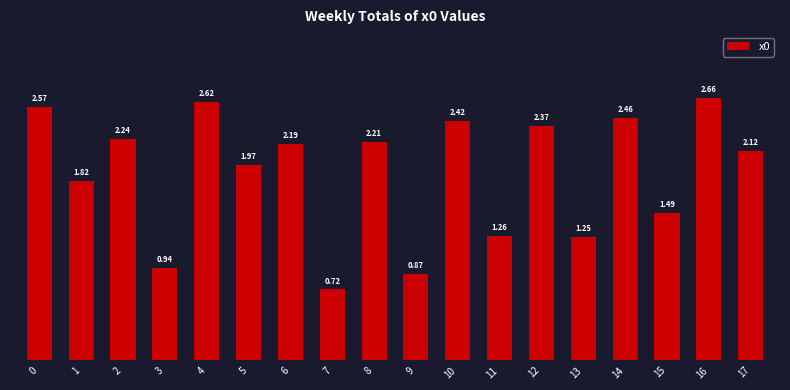

What is the sum of all values?

34.1